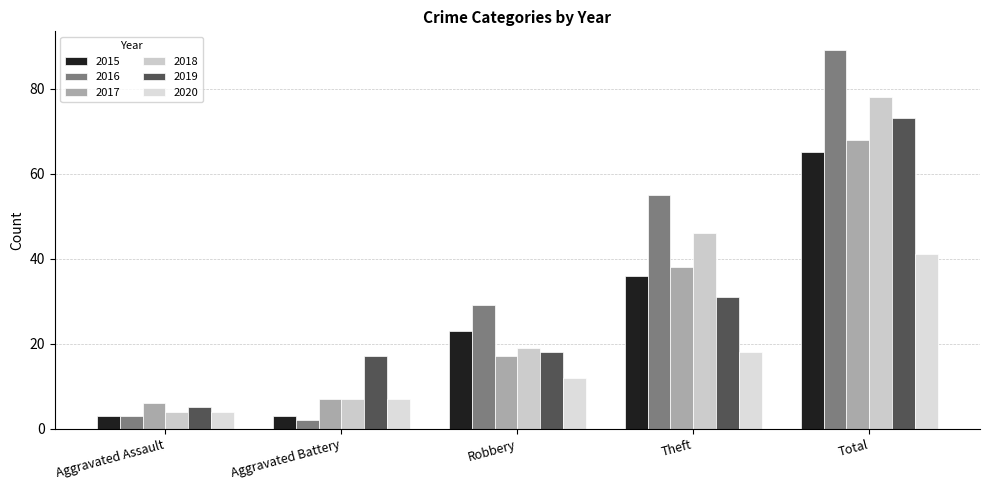

At which category does the chart reach its peak across all series?

Total